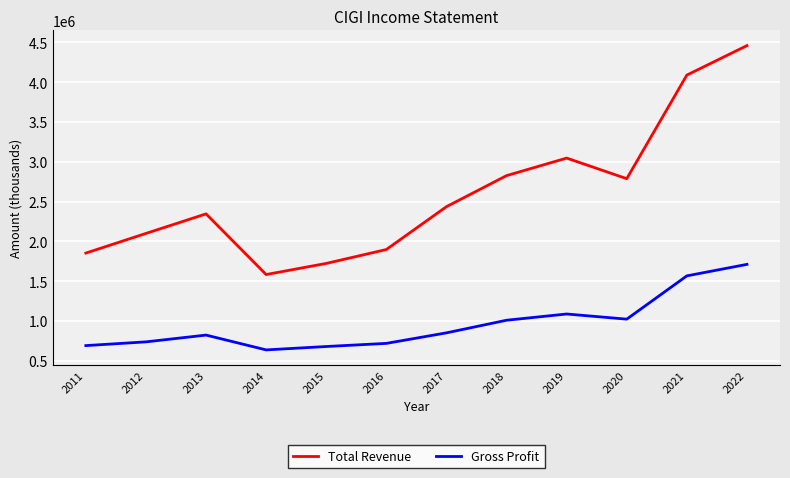

Rank the series by their average value, from lowest to highest.

Gross Profit, Total Revenue